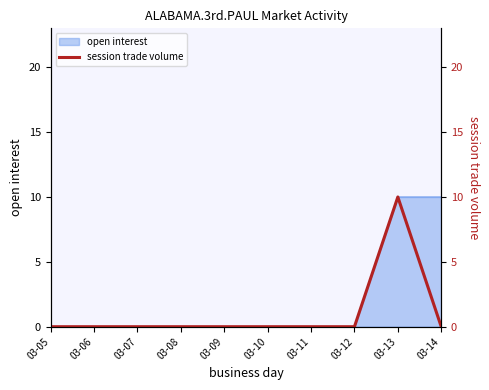

At which label is the value closest to 5?

03-05